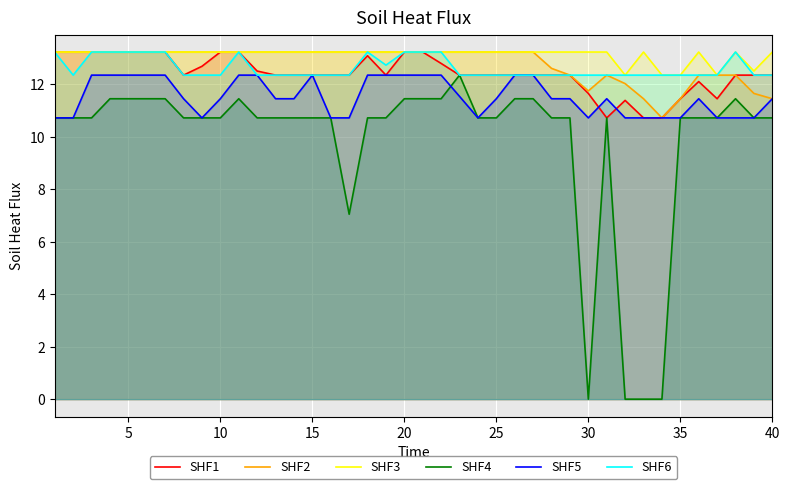

How many lines are shown in the chart?

6